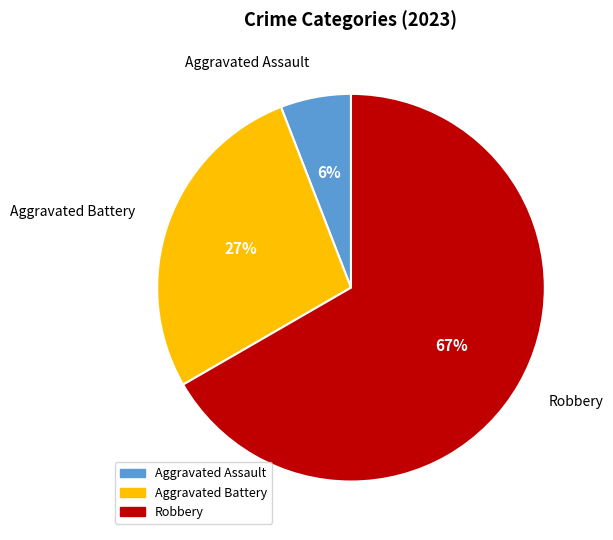

What is the largest slice in the pie chart?

Robbery